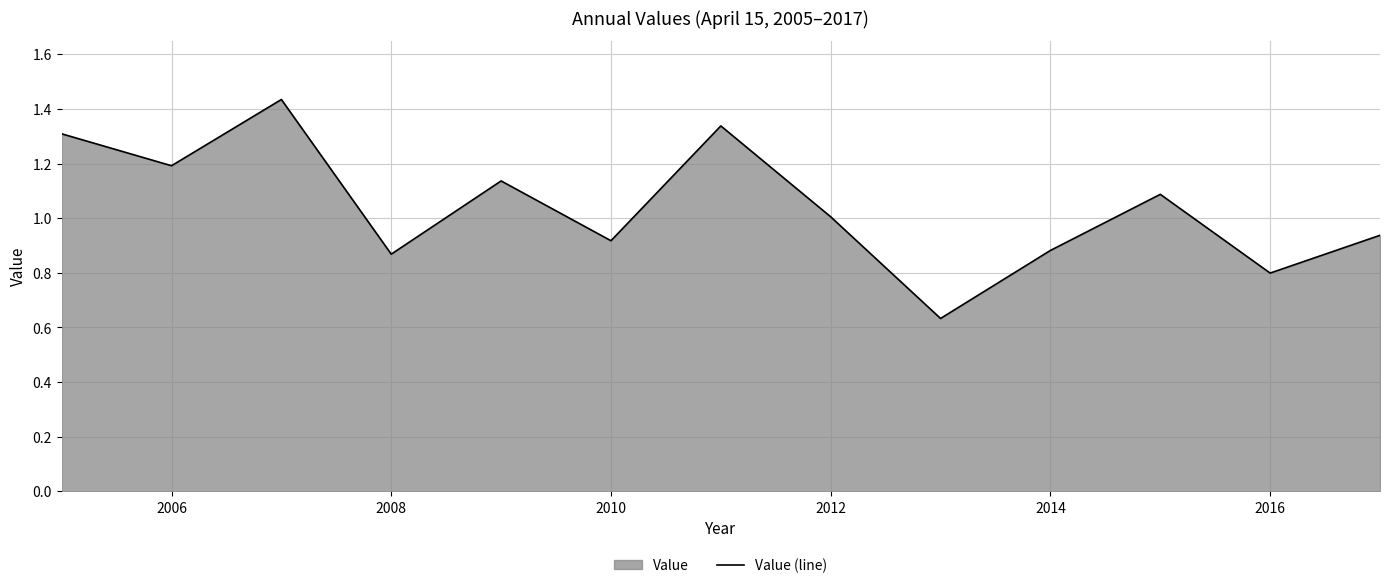

How many lines are shown in the chart?

1